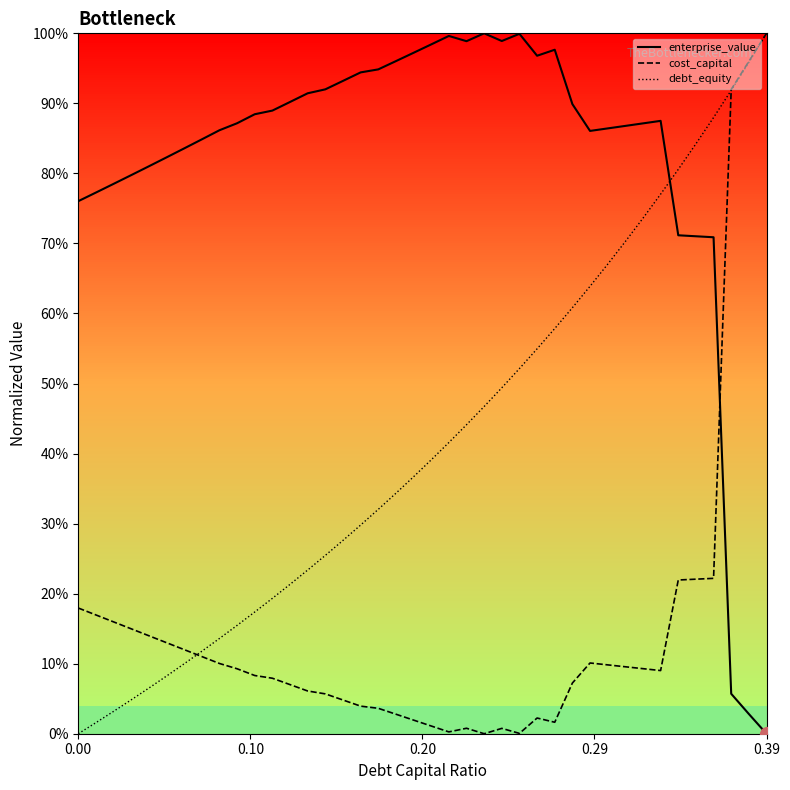

What are all the series names shown in the legend?

enterprise_value, cost_capital, debt_equity